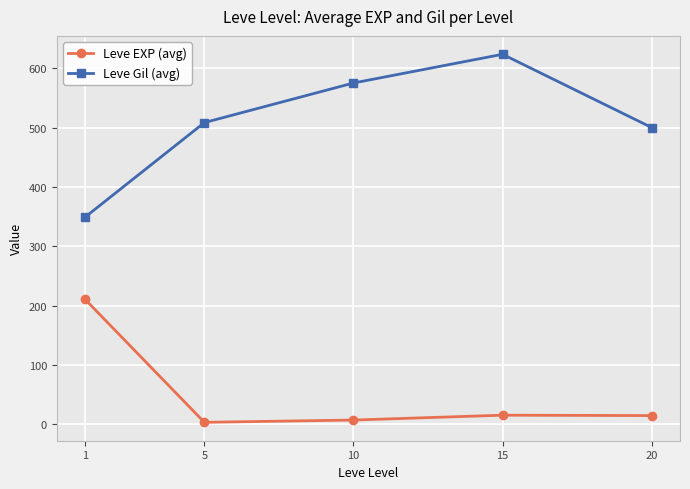

Does the chart display data point markers on the line(s)?

Yes